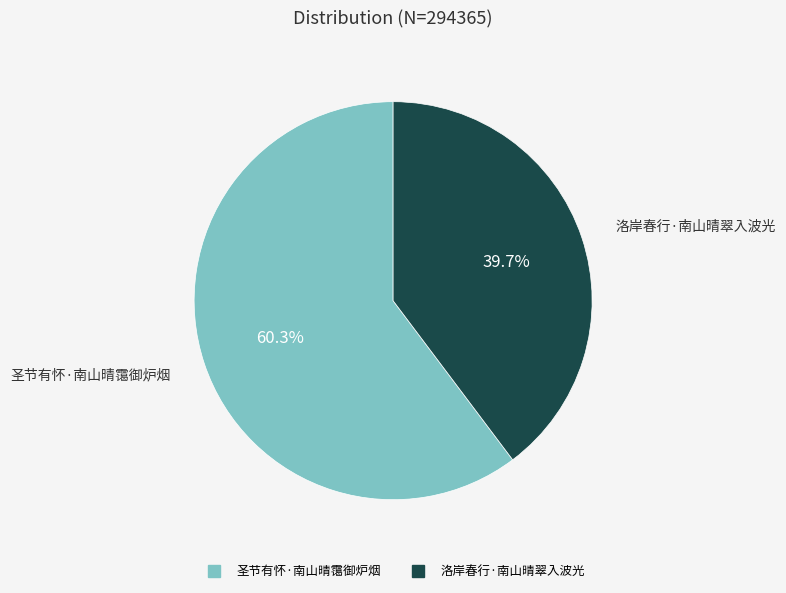

Count the number of slices in the pie.

2